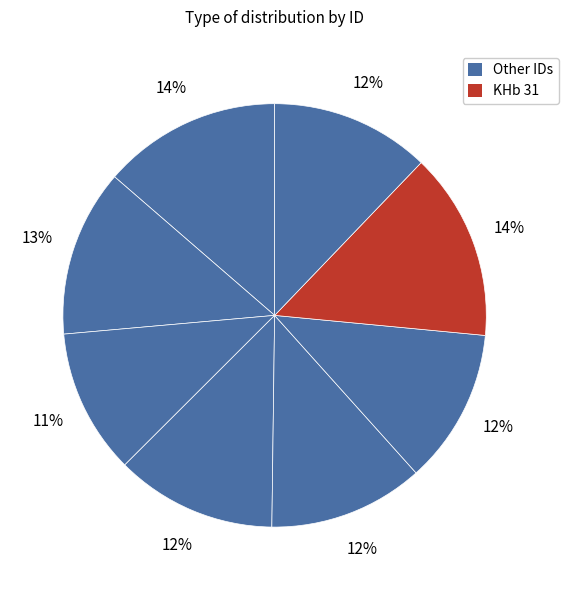

How many segments does this pie chart have?

8